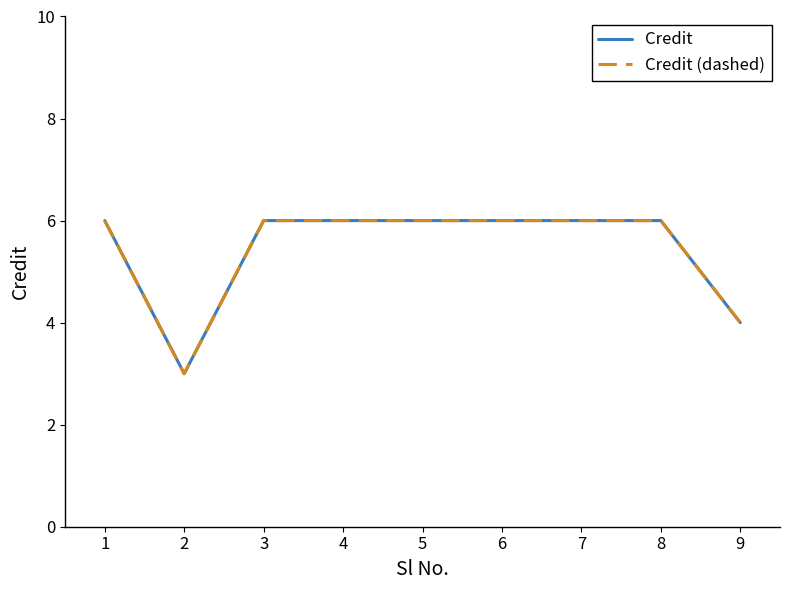

Does the chart have visible grid lines?

No